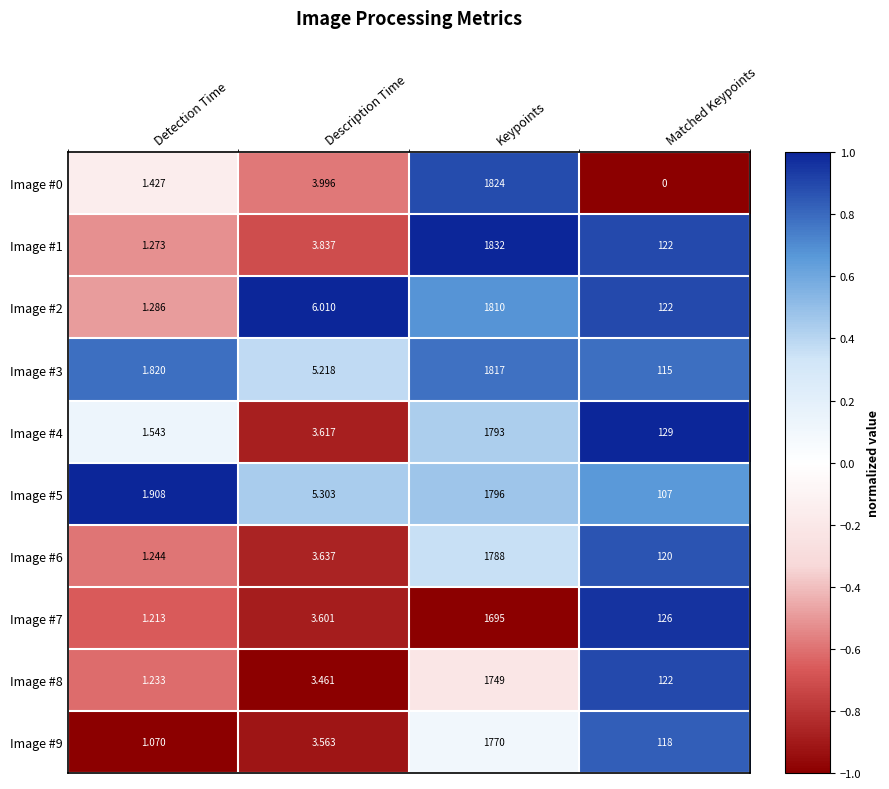

What is the minimum value shown in the chart?

0.0